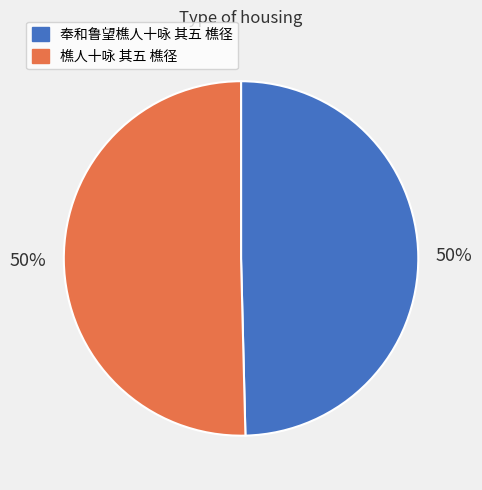

How many slices are in this pie chart?

2